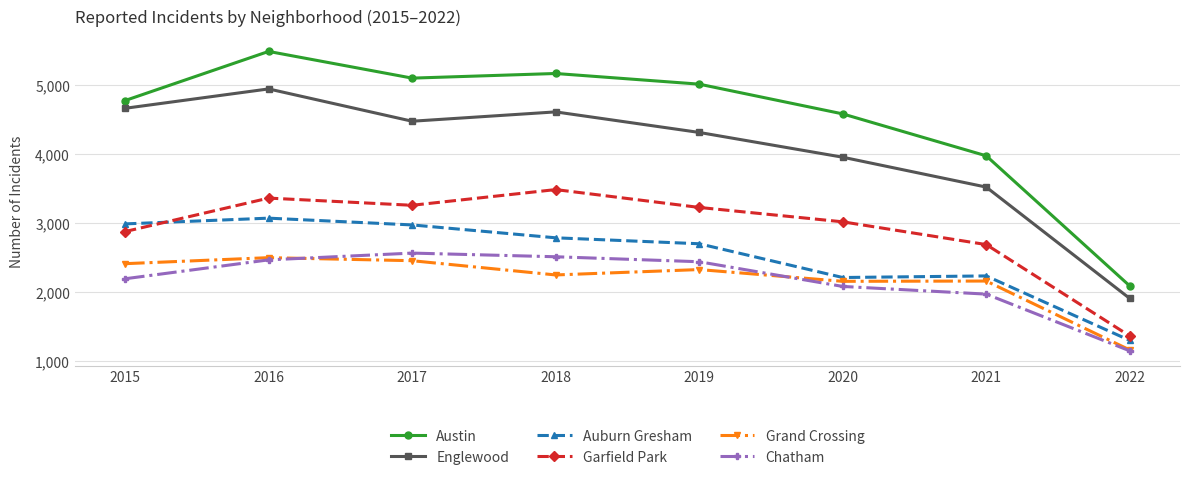

At which label does Englewood reach its peak?

2016